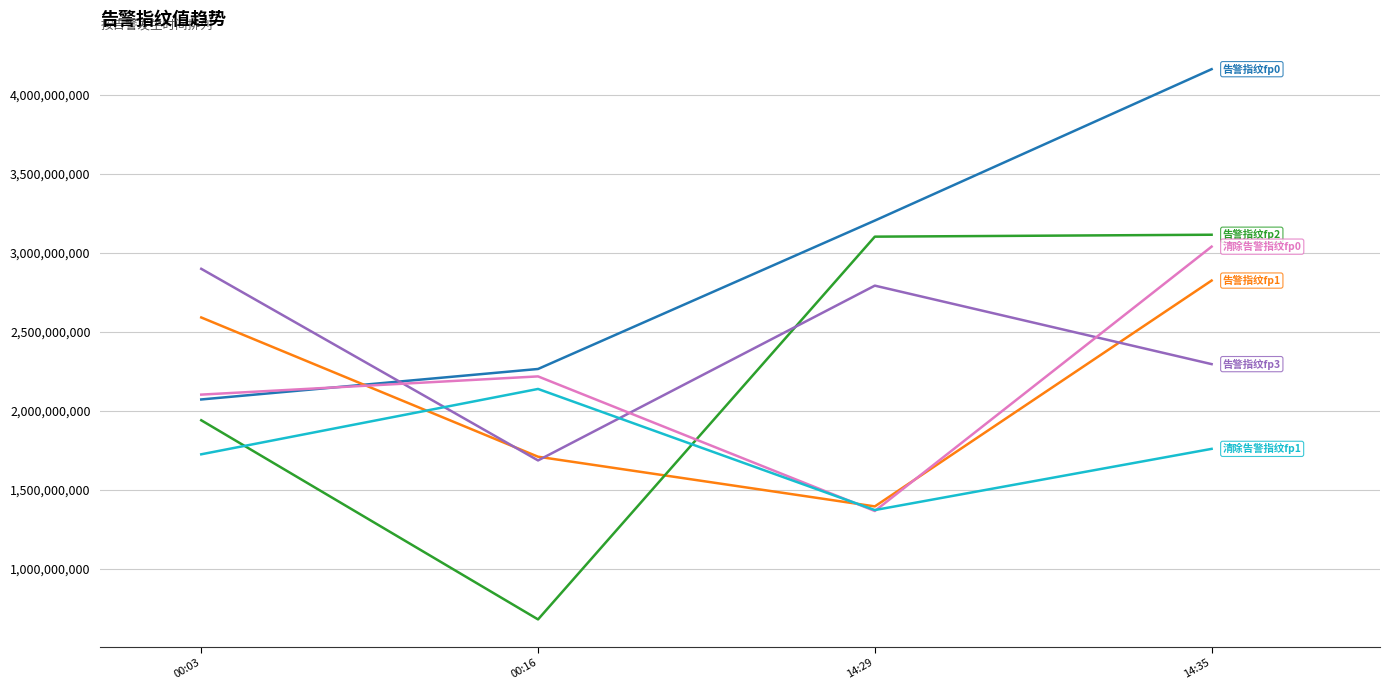

What is the total value across all series at 14:29?

13230615388.5